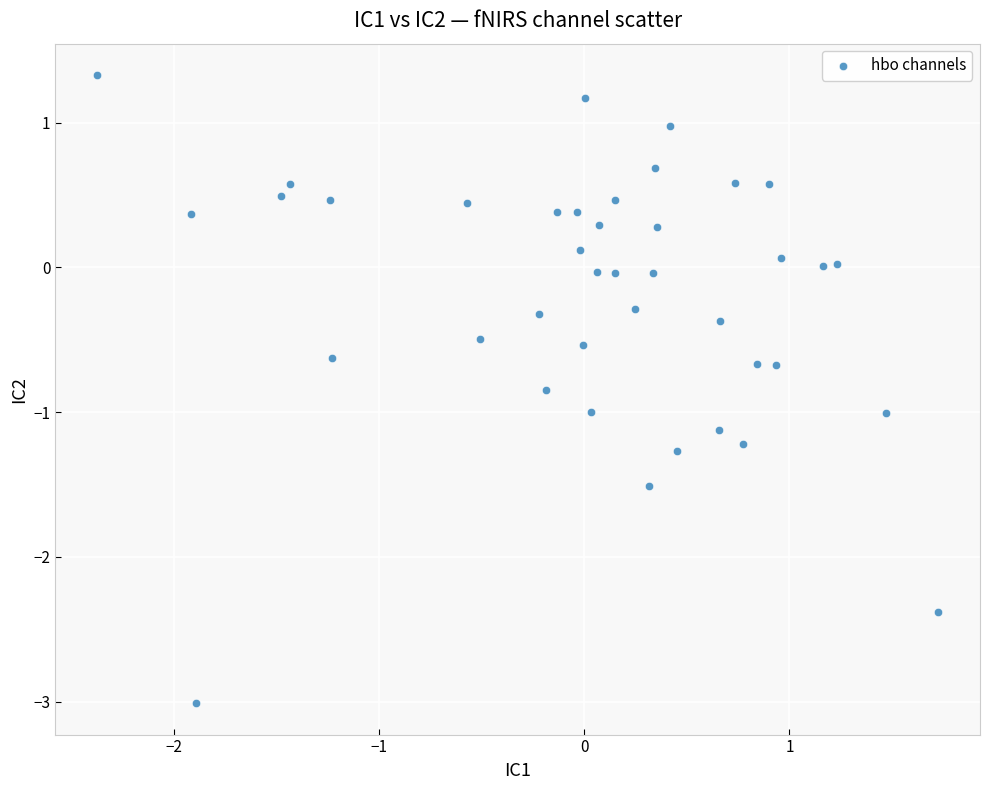

What is the range of X values (max minus min)?

4.1